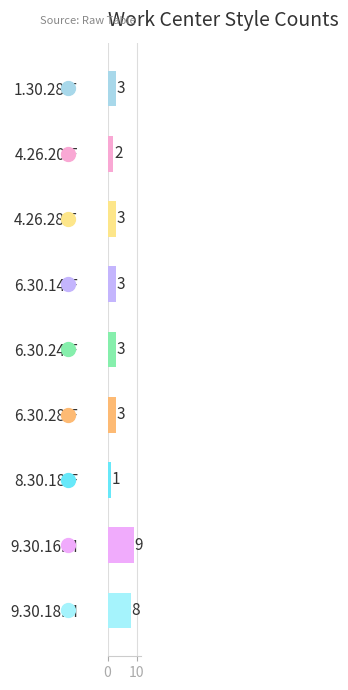

What is the smallest value displayed?

1